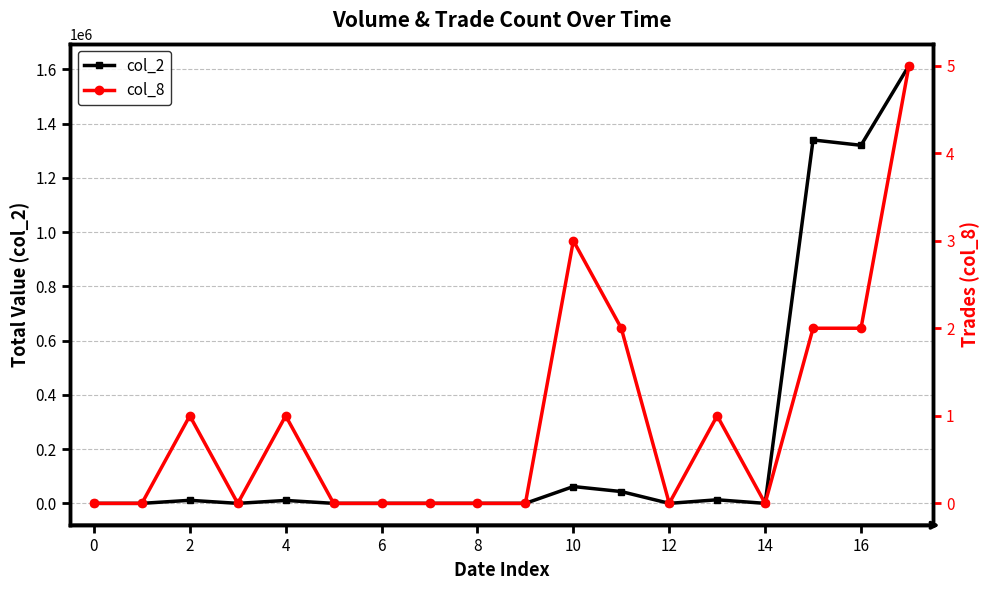

True or false: col_2 has more than 0 interior local peaks.

True